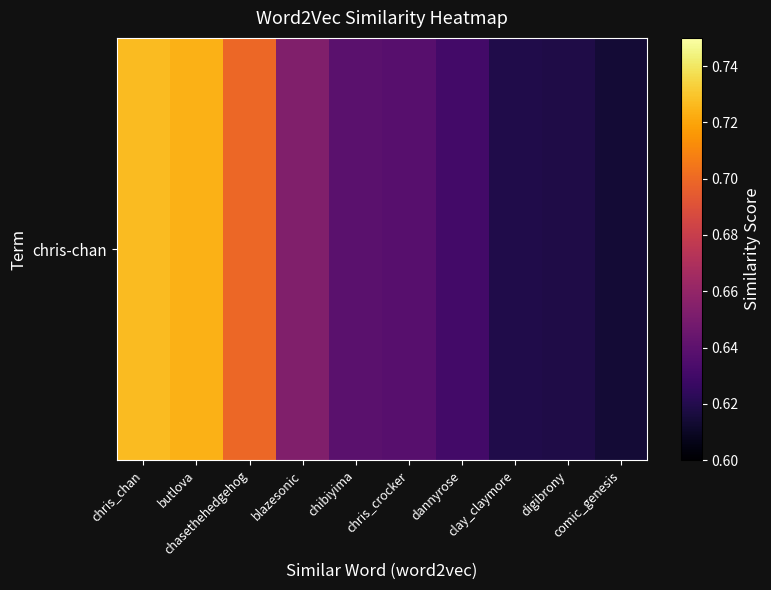

True or false: the data shows 0.3 at clay_claymore.

False